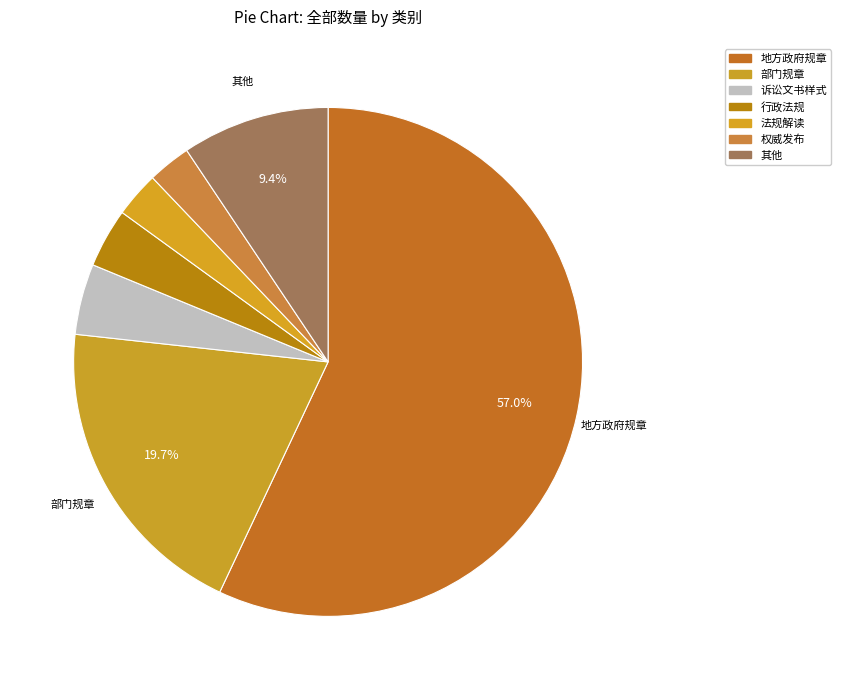

Which slice represents more than half of the pie?

地方政府规章